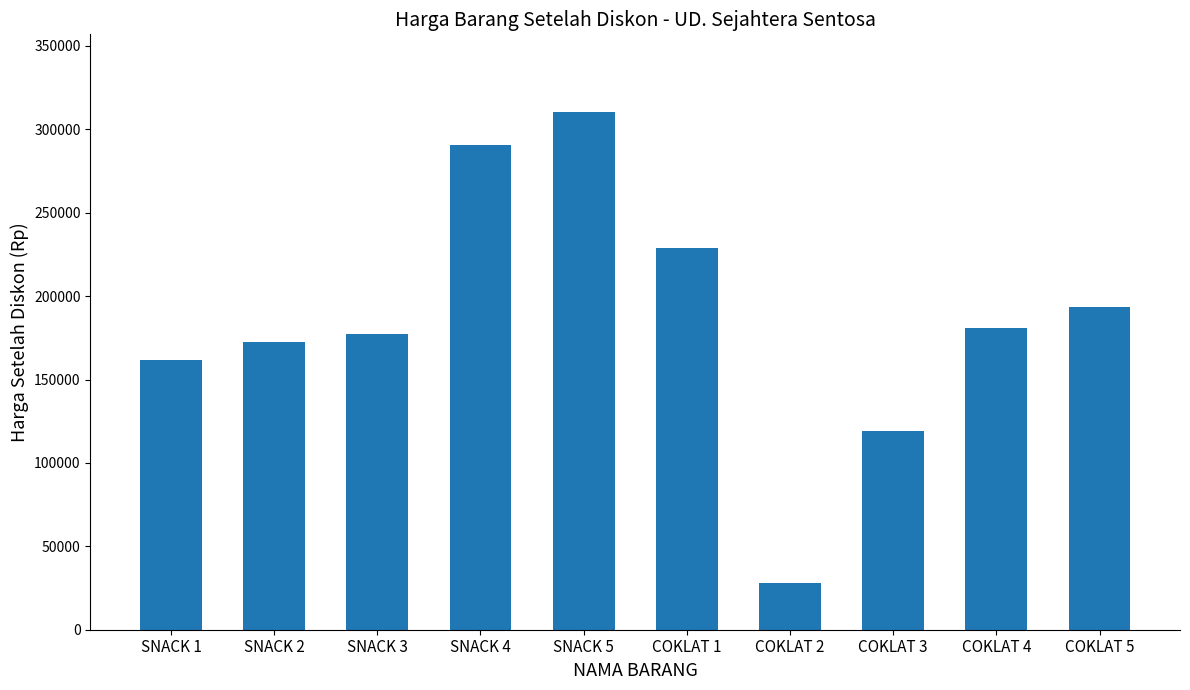

Read the value at SNACK 4.

290570.0